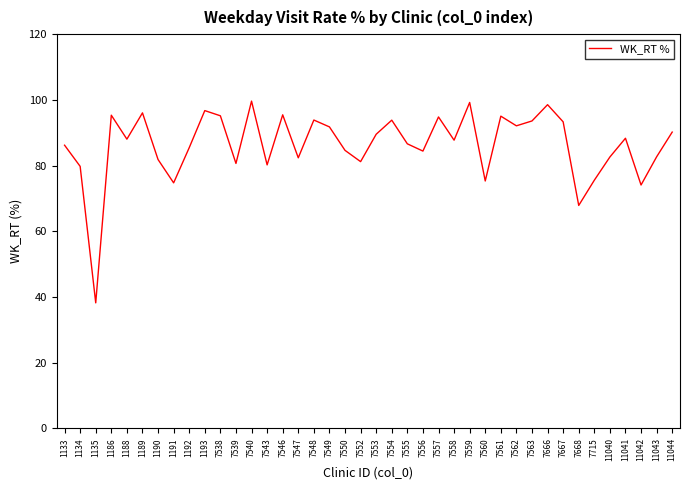

Is it true that the value at 7549 is 91.8?

True